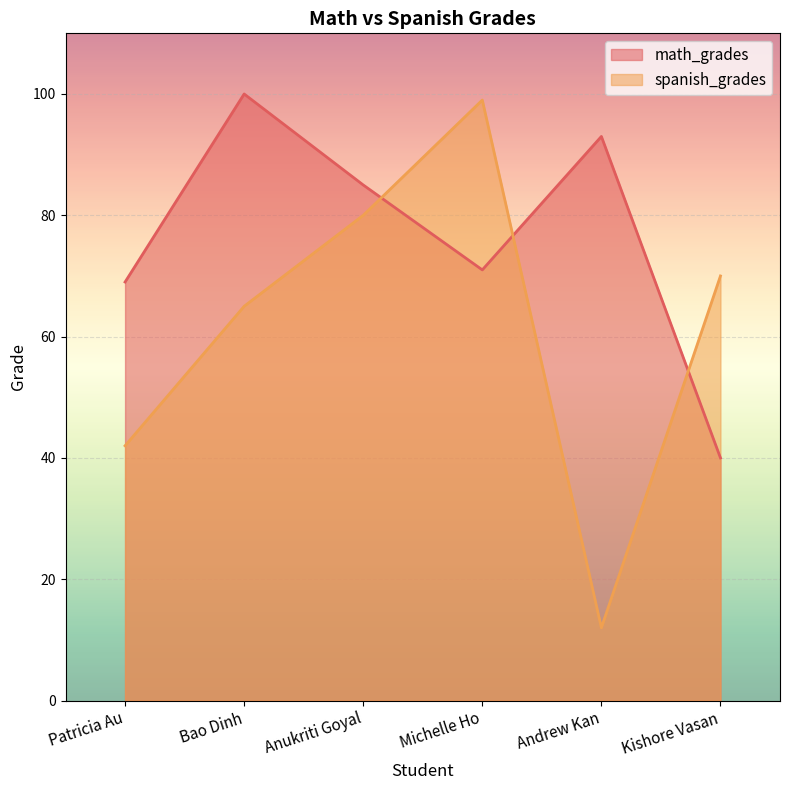

Where does the math_grades series first go above 85?

Bao Dinh